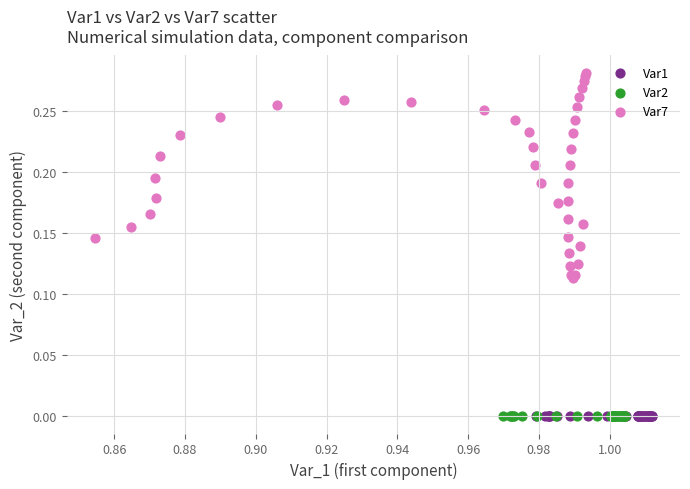

Which series contains the highest Y value?

Var7